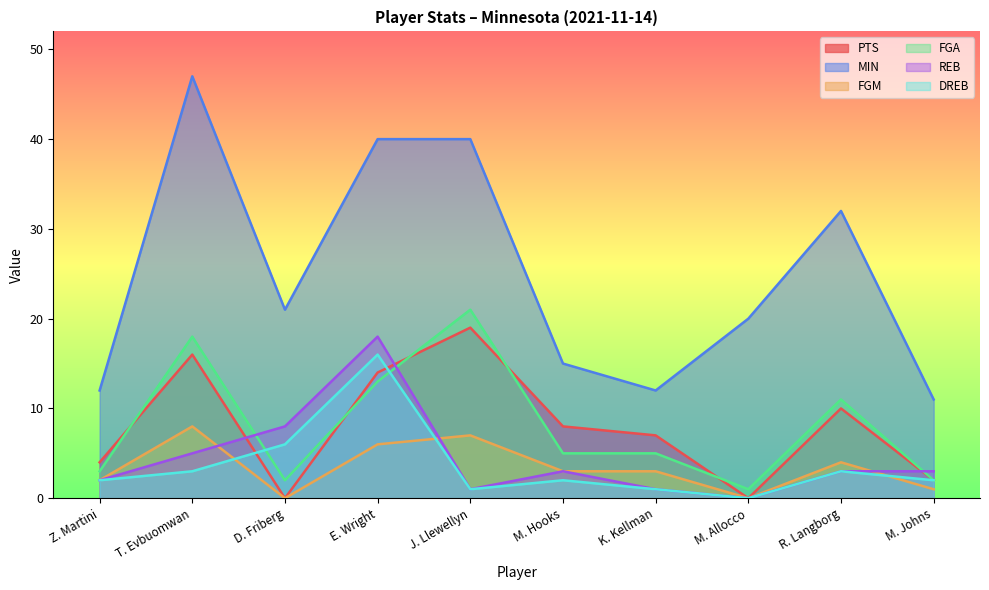

Which category has the highest value in the DREB series?

E. Wright